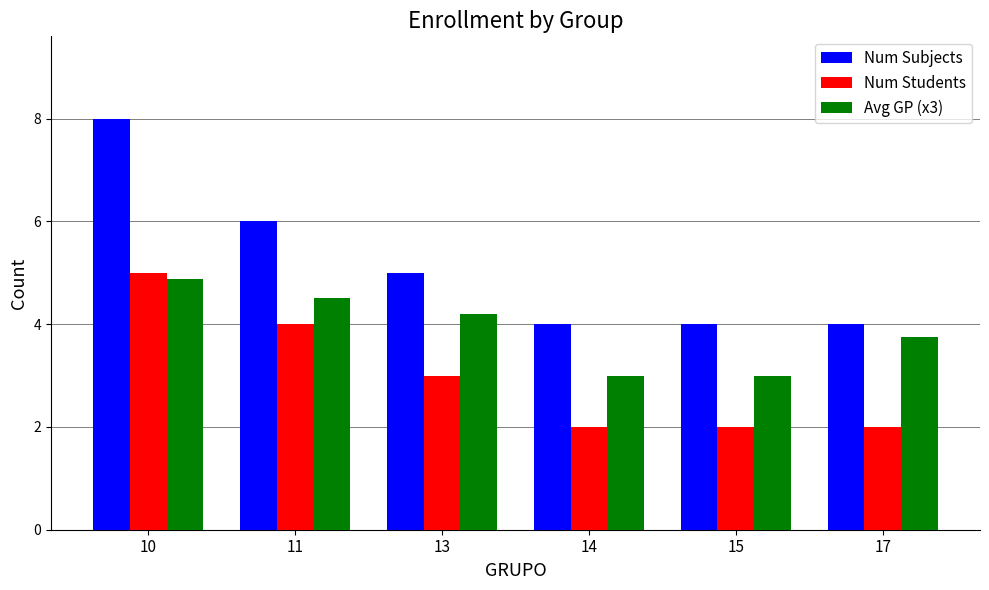

List the series in order of their peak value, lowest first.

Avg GP (x3), Num Students, Num Subjects